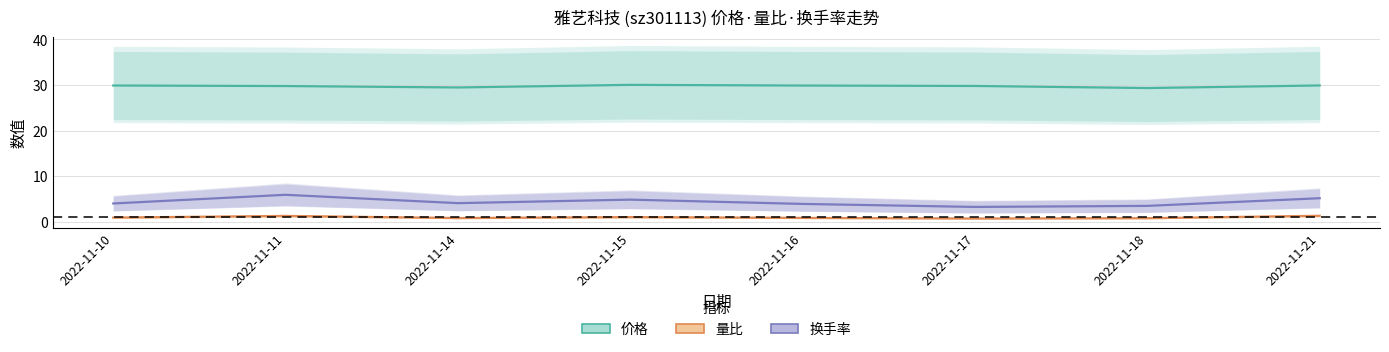

Reading right to left, list all the values displayed in this chart.

价格: 2022-11-21=29.9	2022-11-18=29.3	2022-11-17=29.8	2022-11-16=29.9	2022-11-15=30.0	2022-11-14=29.5	2022-11-11=29.8	2022-11-10=29.9
量比: 2022-11-21=1.3	2022-11-18=0.8	2022-11-17=0.7	2022-11-16=0.8	2022-11-15=1.0	2022-11-14=0.8	2022-11-11=1.3	2022-11-10=0.9
换手率: 2022-11-21=5.2	2022-11-18=3.5	2022-11-17=3.3	2022-11-16=3.9	2022-11-15=4.9	2022-11-14=4.1	2022-11-11=5.9	2022-11-10=4.0